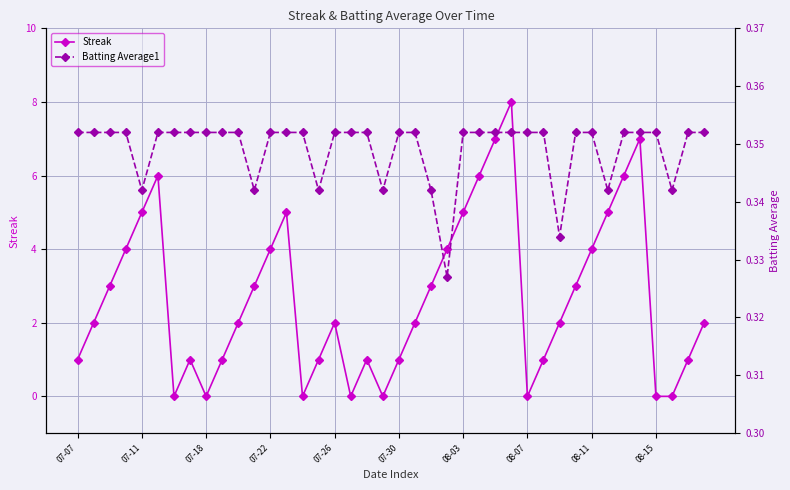

Which has a higher value, 07-07 or 35?

35